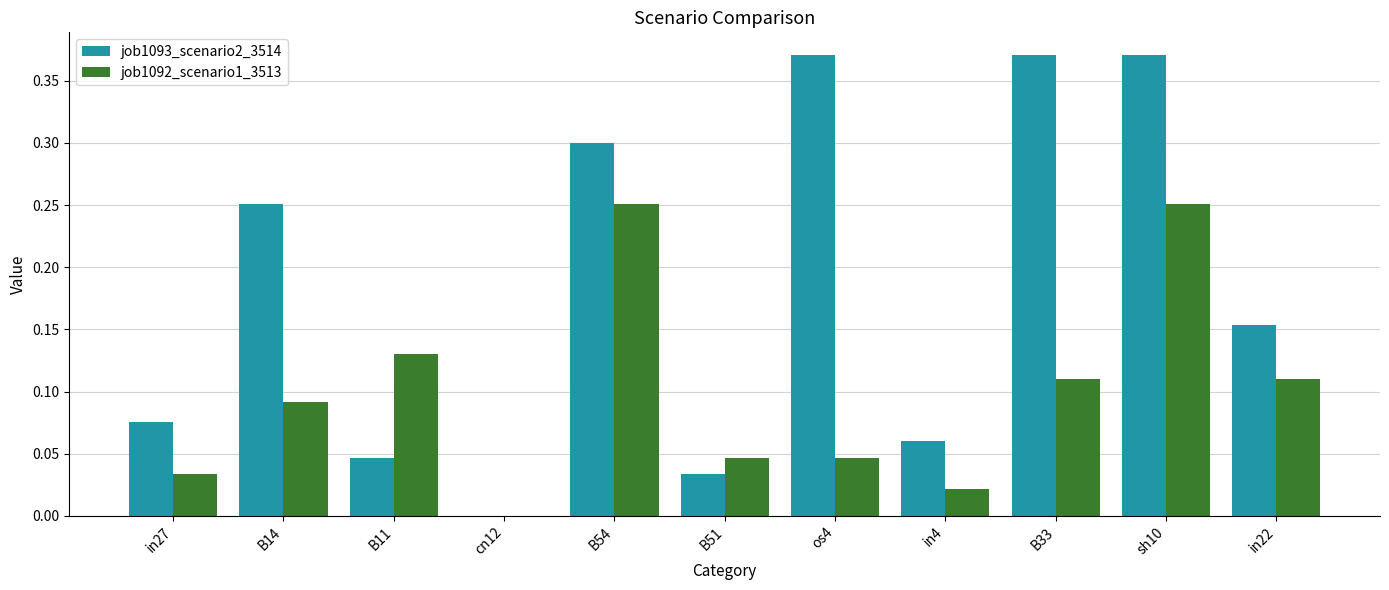

Is the value of job1093_scenario2_3514 at B33 greater than the value of job1092_scenario1_3513 at in27?

Yes